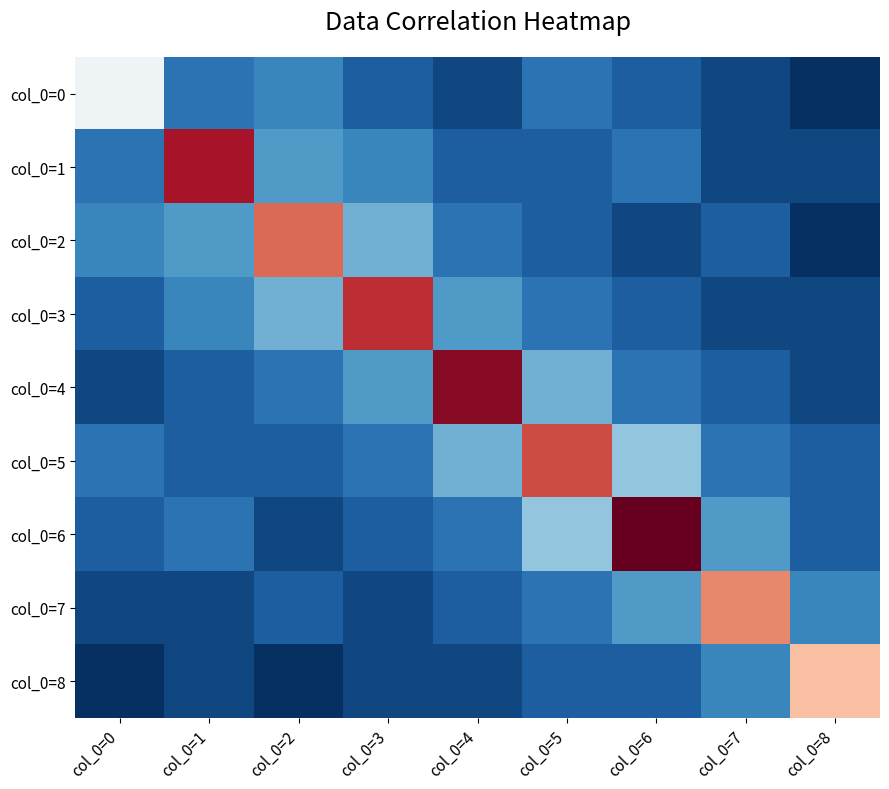

Reading right to left, what are all the values shown in this chart?

col_0=0: col_0=8=-1.0	col_0=7=-0.9	col_0=6=-0.8	col_0=5=-0.7	col_0=4=-0.9	col_0=3=-0.8	col_0=2=-0.7	col_0=1=-0.7	col_0=0=-0.0
col_0=1: col_0=8=-0.9	col_0=7=-0.9	col_0=6=-0.7	col_0=5=-0.8	col_0=4=-0.8	col_0=3=-0.7	col_0=2=-0.6	col_0=1=0.8	col_0=0=-0.7
col_0=2: col_0=8=-1.0	col_0=7=-0.8	col_0=6=-0.9	col_0=5=-0.8	col_0=4=-0.7	col_0=3=-0.5	col_0=2=0.6	col_0=1=-0.6	col_0=0=-0.7
col_0=3: col_0=8=-0.9	col_0=7=-0.9	col_0=6=-0.8	col_0=5=-0.7	col_0=4=-0.6	col_0=3=0.7	col_0=2=-0.5	col_0=1=-0.7	col_0=0=-0.8
col_0=4: col_0=8=-0.9	col_0=7=-0.8	col_0=6=-0.7	col_0=5=-0.5	col_0=4=0.9	col_0=3=-0.6	col_0=2=-0.7	col_0=1=-0.8	col_0=0=-0.9
col_0=5: col_0=8=-0.8	col_0=7=-0.7	col_0=6=-0.4	col_0=5=0.7	col_0=4=-0.5	col_0=3=-0.7	col_0=2=-0.8	col_0=1=-0.8	col_0=0=-0.7
col_0=6: col_0=8=-0.8	col_0=7=-0.6	col_0=6=1.0	col_0=5=-0.4	col_0=4=-0.7	col_0=3=-0.8	col_0=2=-0.9	col_0=1=-0.7	col_0=0=-0.8
col_0=7: col_0=8=-0.7	col_0=7=0.5	col_0=6=-0.6	col_0=5=-0.7	col_0=4=-0.8	col_0=3=-0.9	col_0=2=-0.8	col_0=1=-0.9	col_0=0=-0.9
col_0=8: col_0=8=0.3	col_0=7=-0.7	col_0=6=-0.8	col_0=5=-0.8	col_0=4=-0.9	col_0=3=-0.9	col_0=2=-1.0	col_0=1=-0.9	col_0=0=-1.0